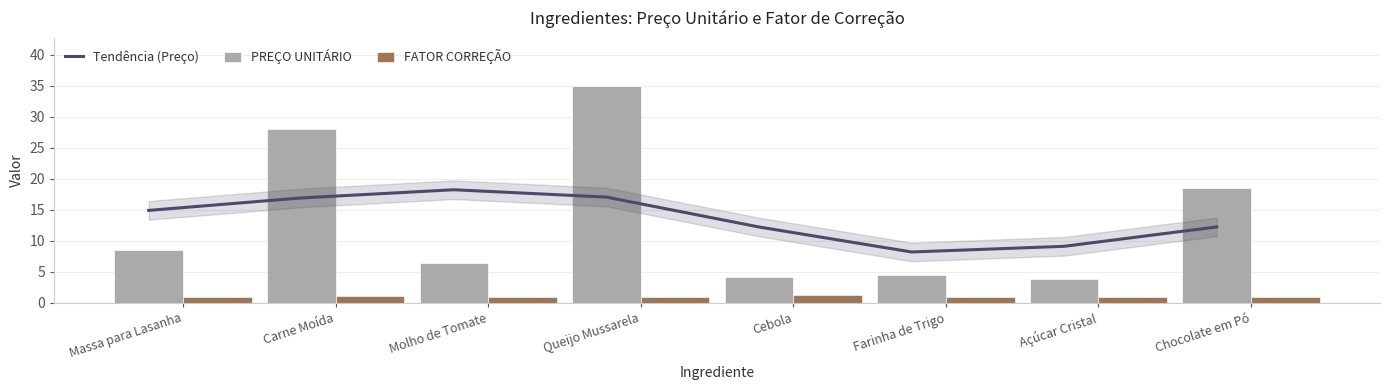

Is it true that FATOR CORREÇÃO equals 1.8 at Chocolate em Pó?

False